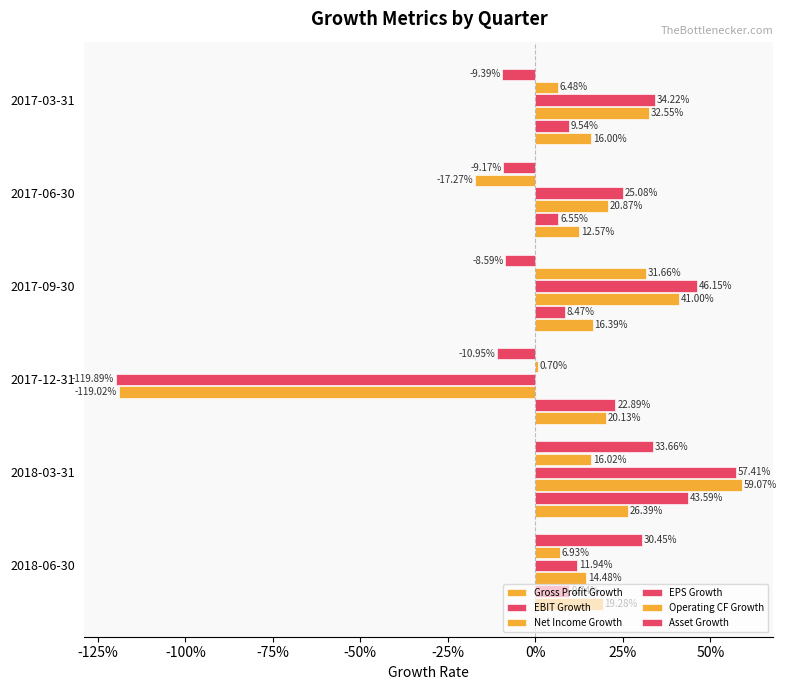

At how many categories does at least one series exceed 0?

6